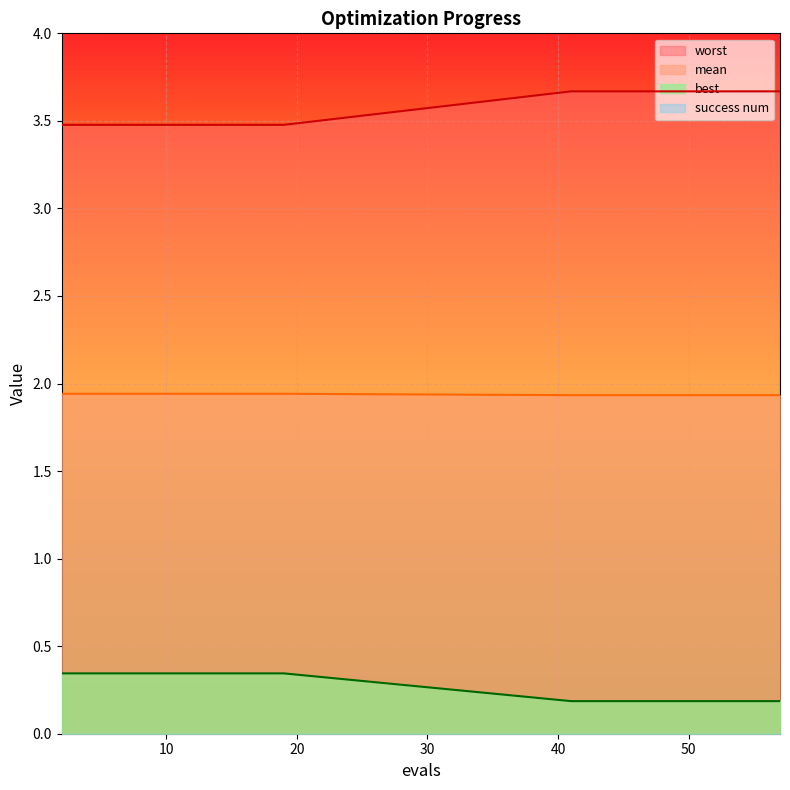

True or false: mean and best cross at least once.

False